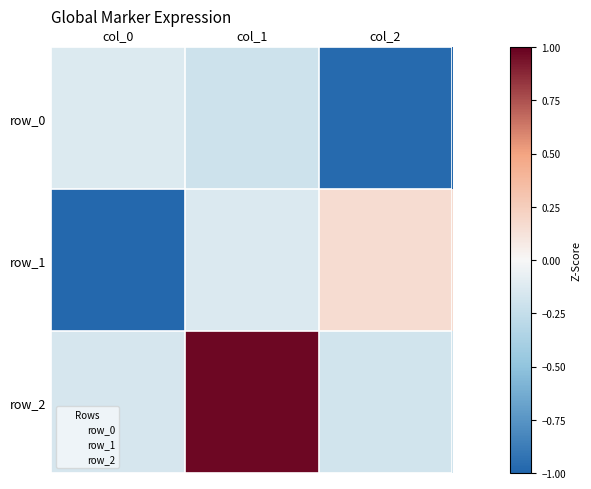

At how many categories does at least one series exceed 0?

2